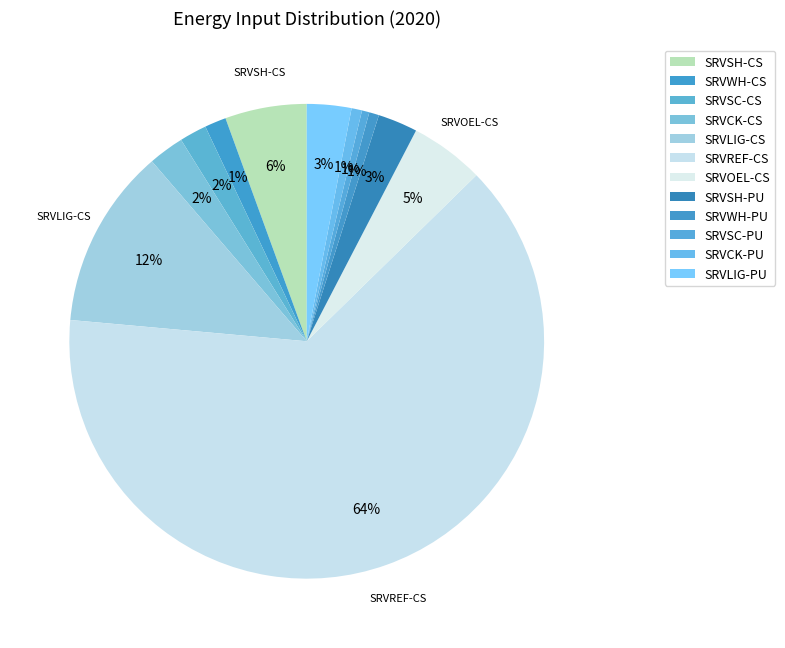

Which category has the biggest portion of the pie?

SRVREF-CS